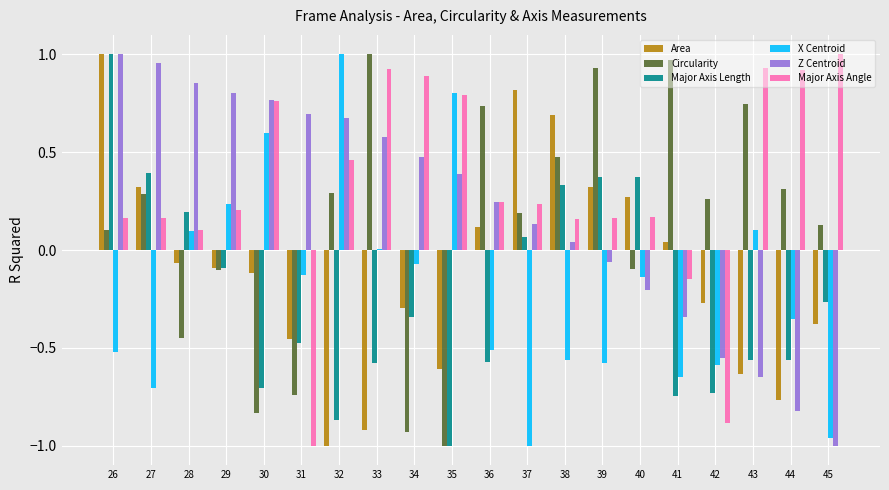

How many groups of bars are there?

20